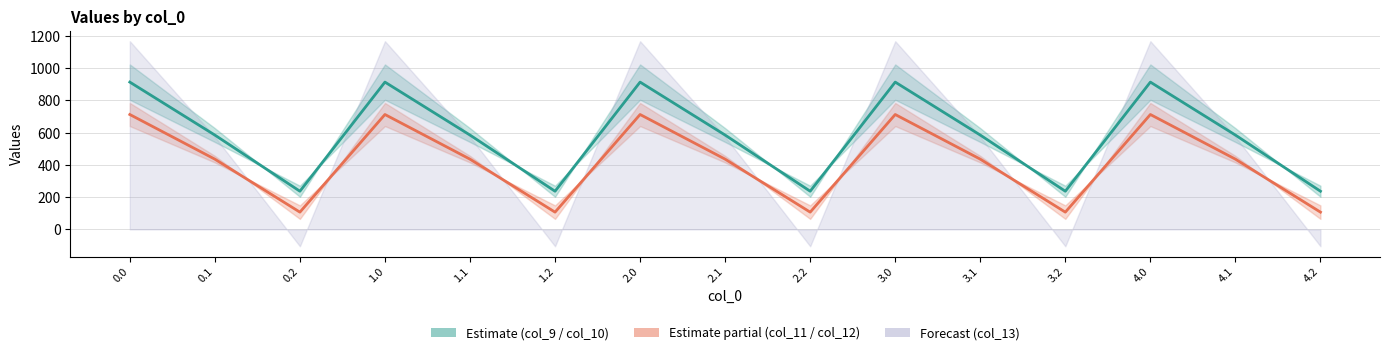

At which label does col_12 reach its minimum?

0.2